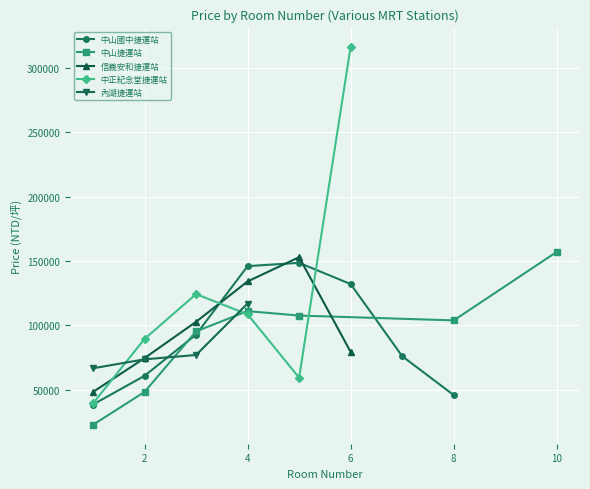

What is the value of the 中山捷運站 point at the 8th from the left?

103900.0